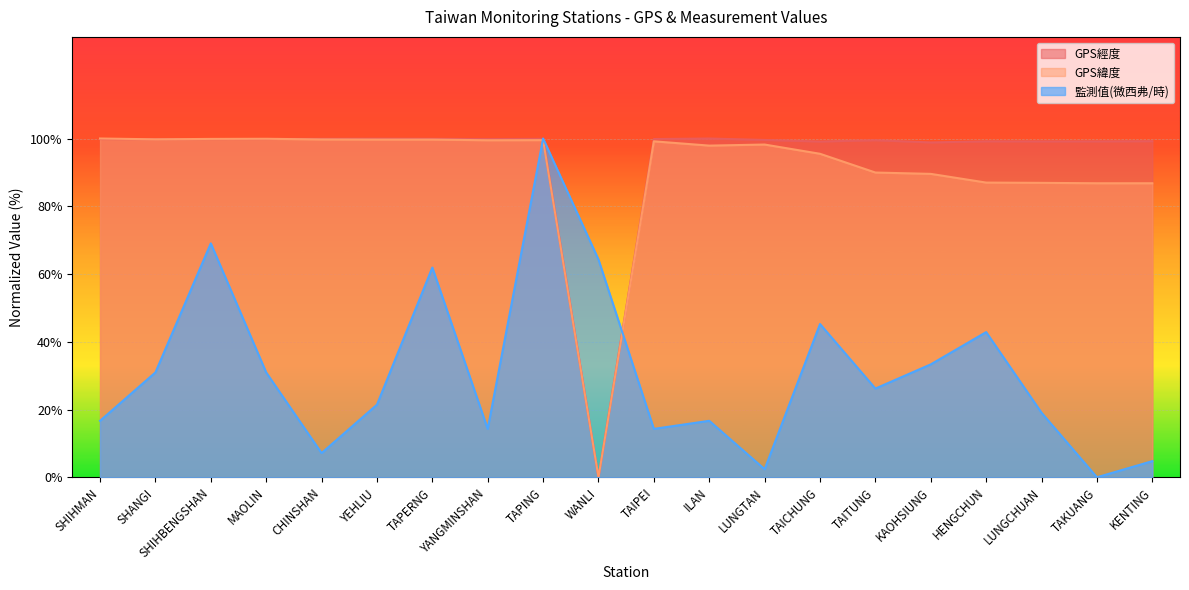

How many lines are shown in the chart?

3